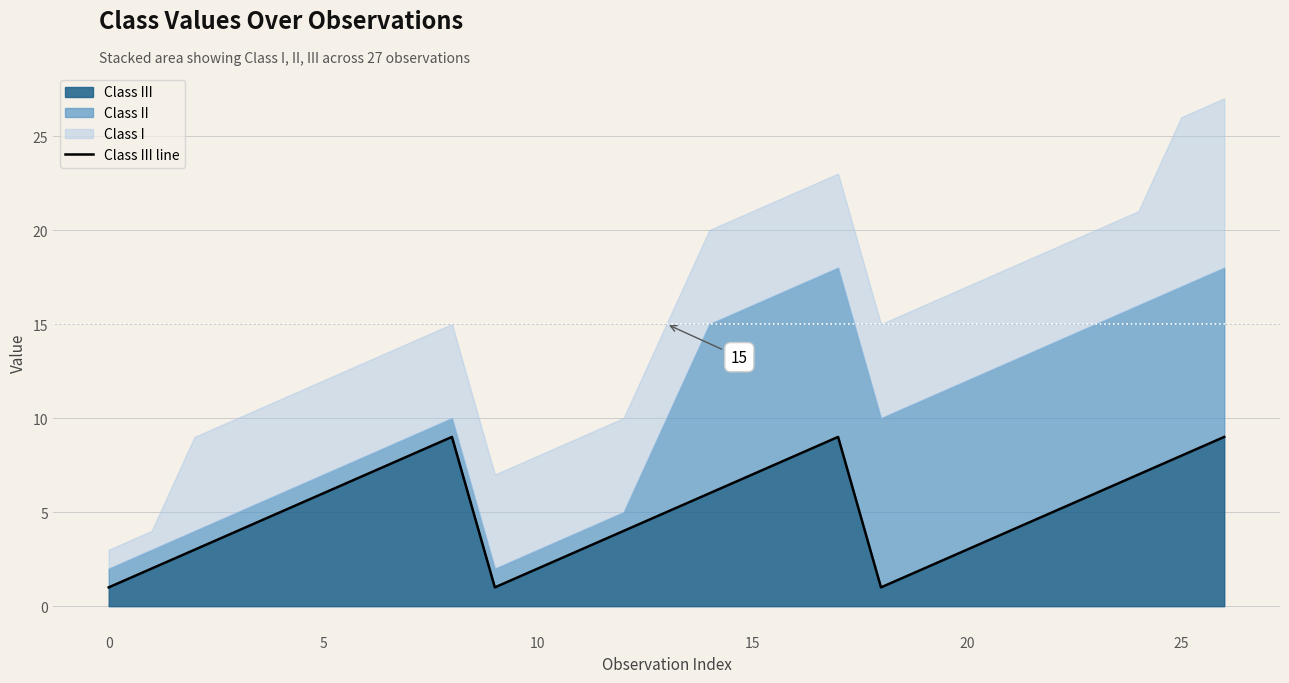

What is the minimum value shown in the chart?

1